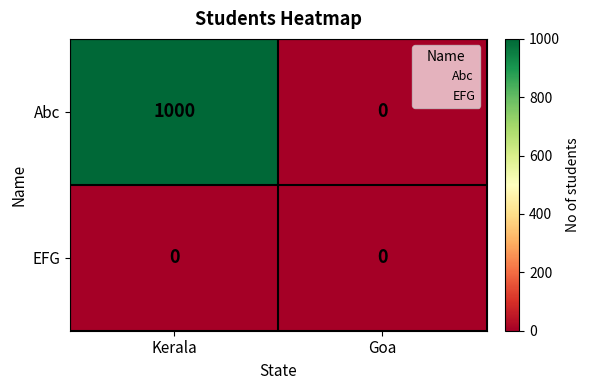

Reading right to left, what are all the values shown in this chart?

Abc: Goa=0	Kerala=1000
EFG: Goa=0	Kerala=0